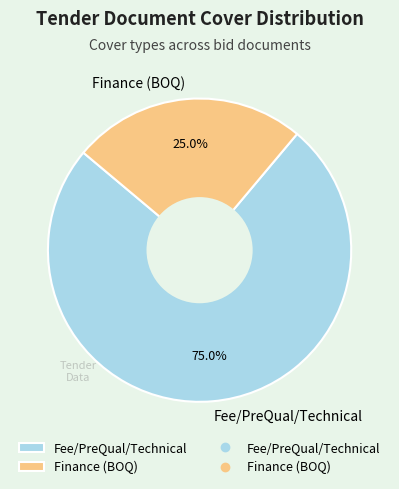

Approximately how many times larger is the value at Fee/PreQual/Technical compared to Finance (BOQ)?

3.0